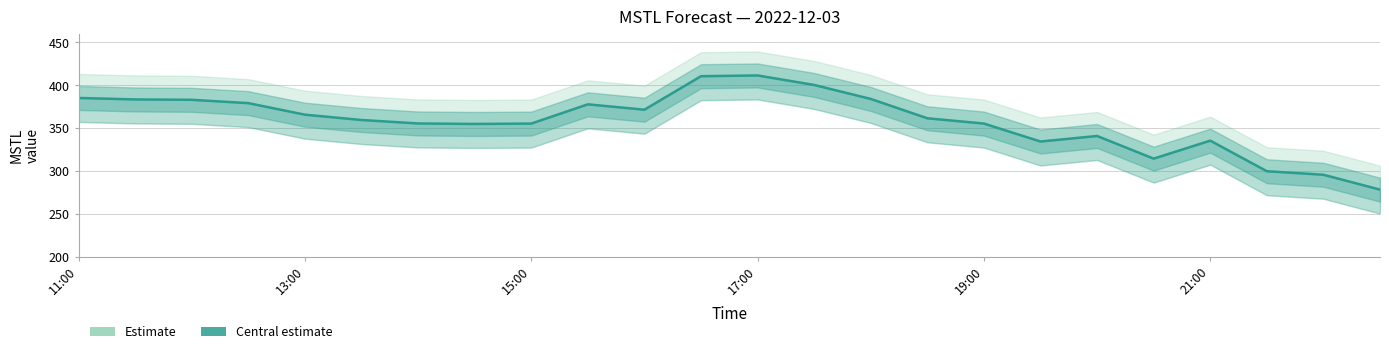

What is the change in value from 6 to 9?

+22.3